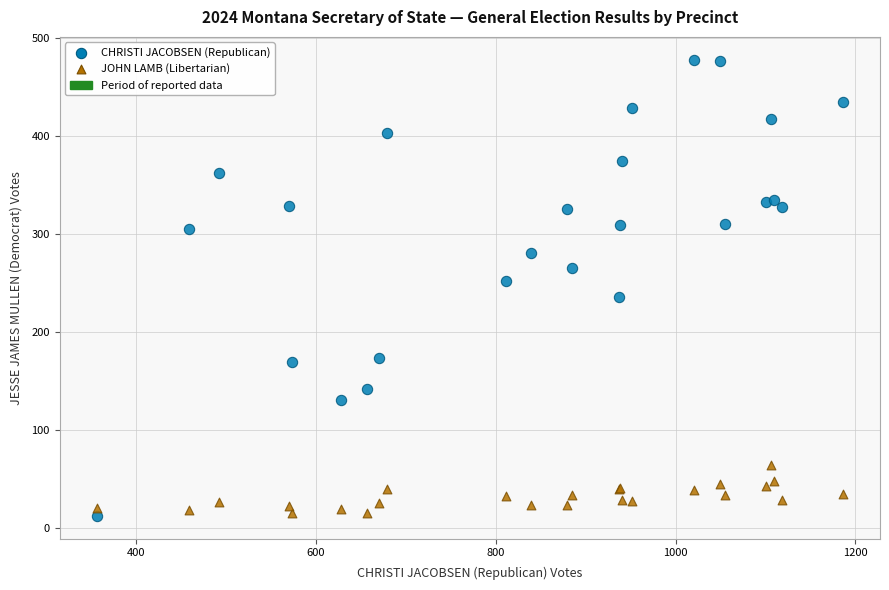

Which series contains the highest Y value?

CHRISTI JACOBSEN (Republican)